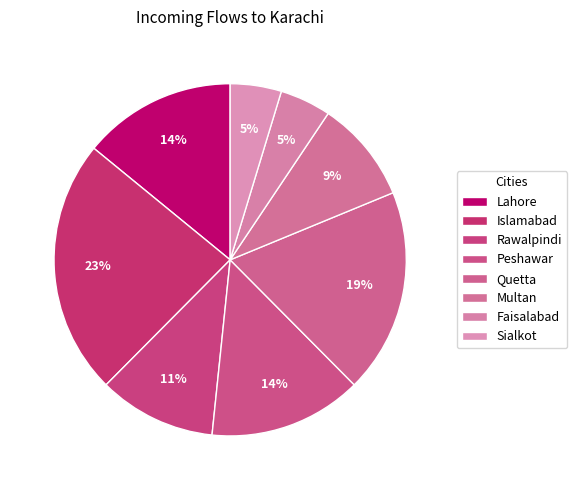

How many slices are in this pie chart?

8